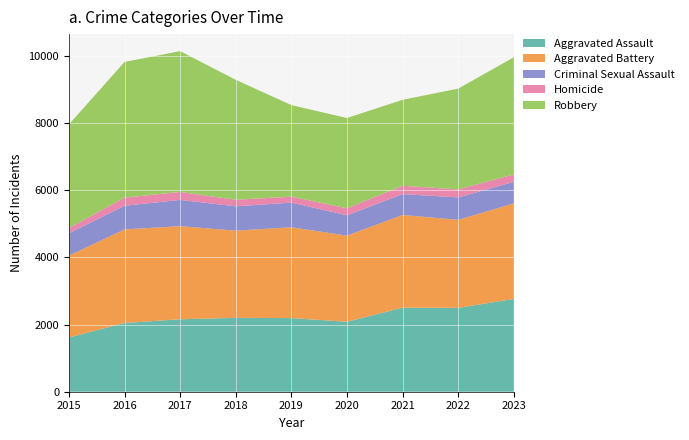

Reading left to right, transcribe all the data shown in this chart.

Aggravated Assault: 1614	2047	2158	2200	2193	2083	2502	2497	2763
Aggravated Battery: 2439	2787	2773	2597	2706	2566	2763	2622	2846
Criminal Sexual Assault: 666	704	782	724	733	605	620	668	642
Homicide: 155	243	236	196	177	208	248	239	220
Robbery: 3086	4040	4194	3572	2727	2689	2561	3001	3489